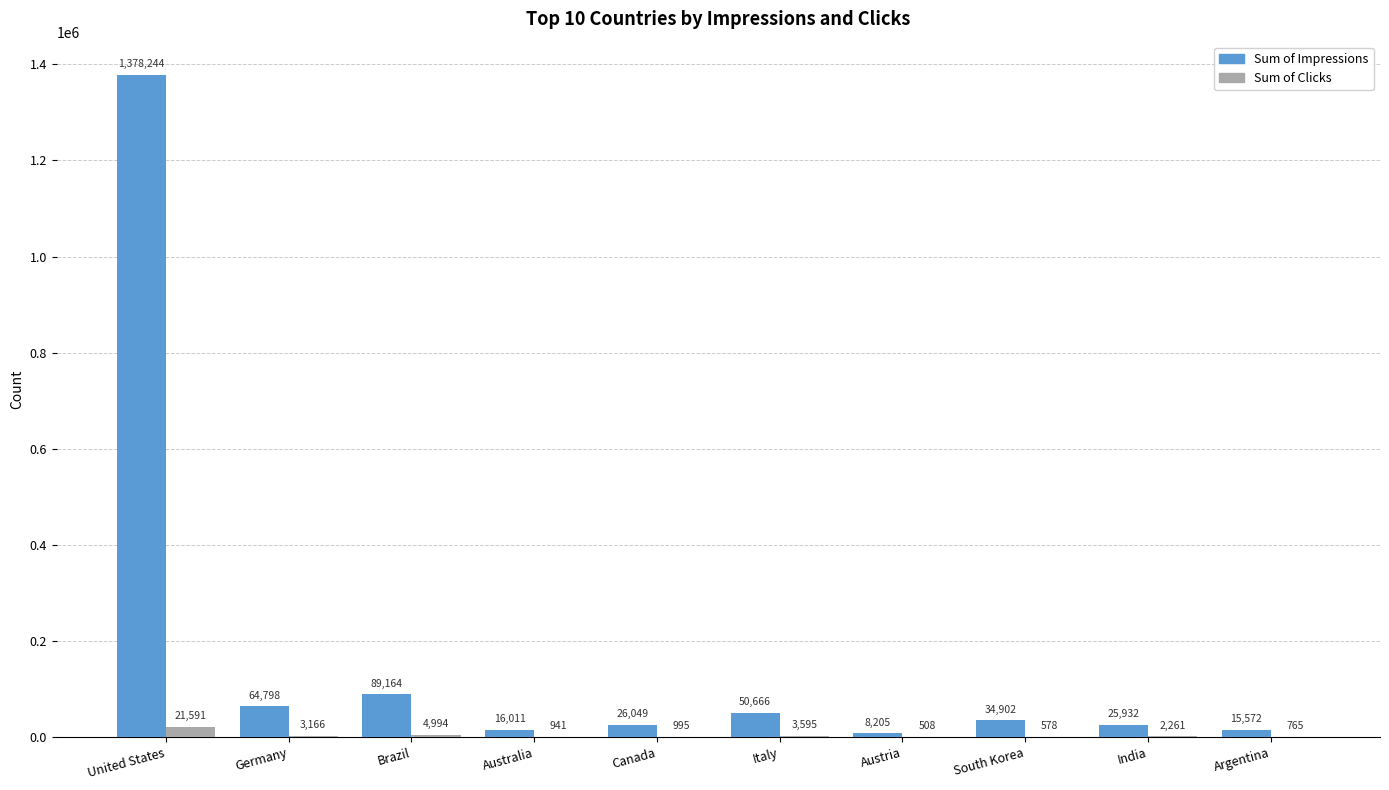

What is the sum of all Sum of Impressions values?

1709543